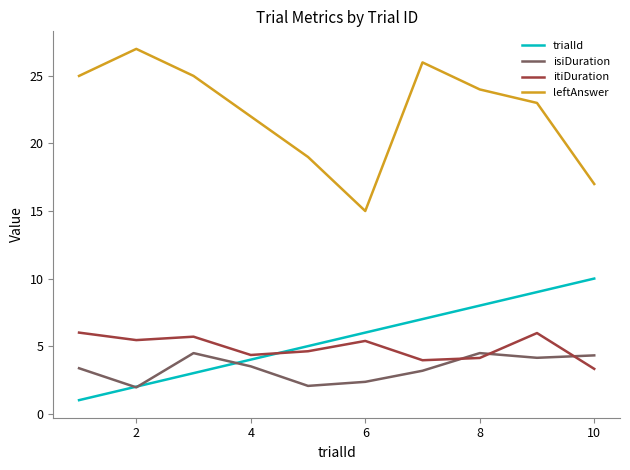

Which series has the widest spread of values?

leftAnswer